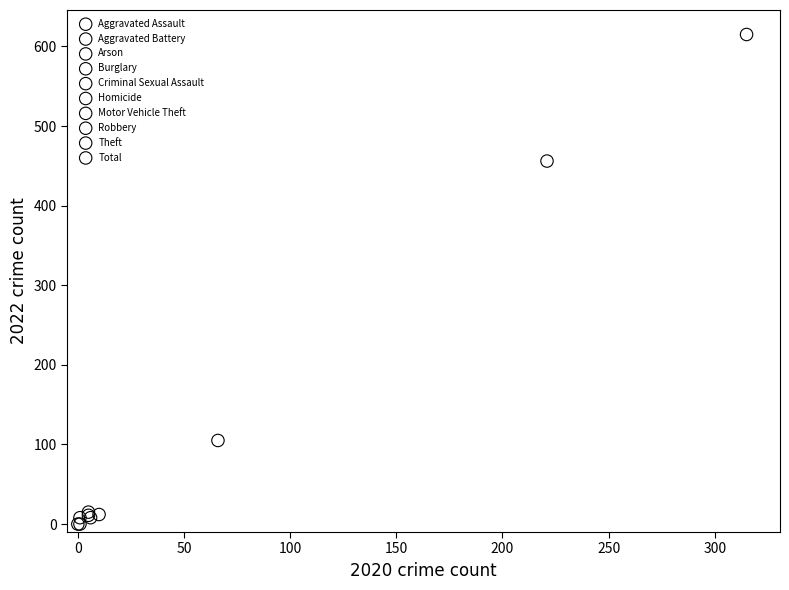

What are all the series names shown in the legend?

Aggravated Assault, Aggravated Battery, Arson, Burglary, Criminal Sexual Assault, Homicide, Motor Vehicle Theft, Robbery, Theft, Total